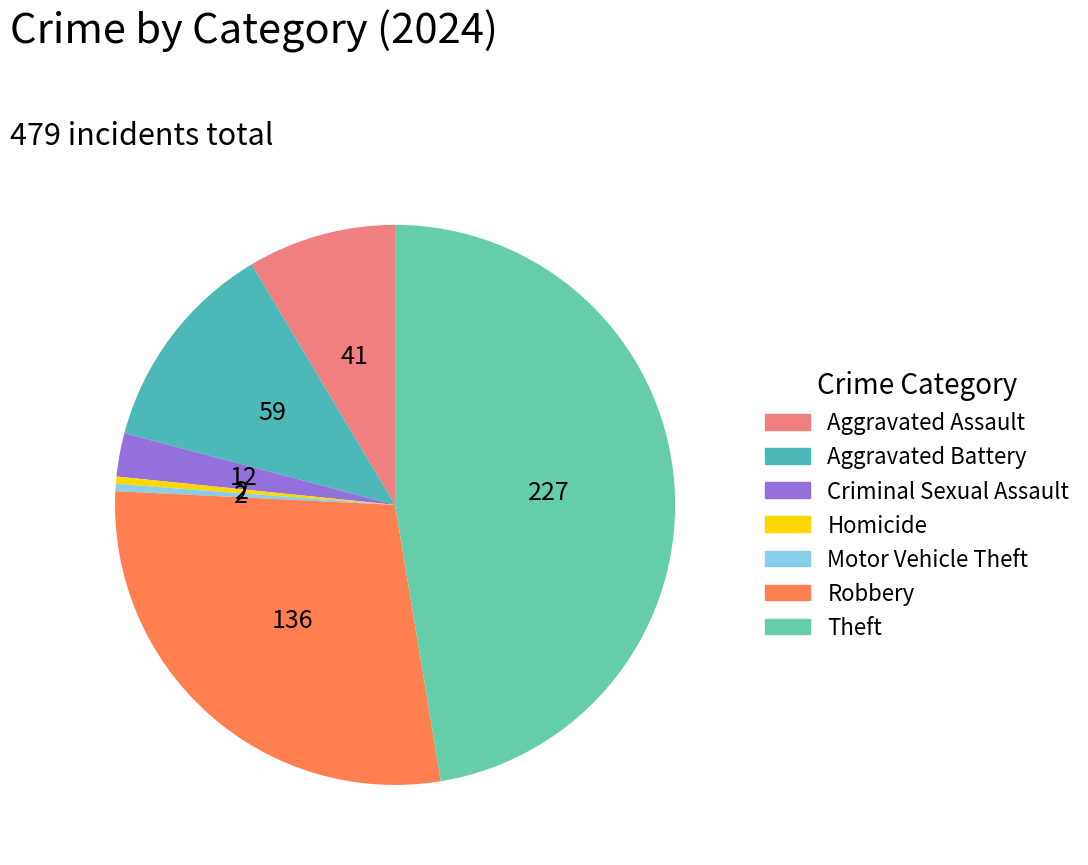

How many segments does this pie chart have?

7